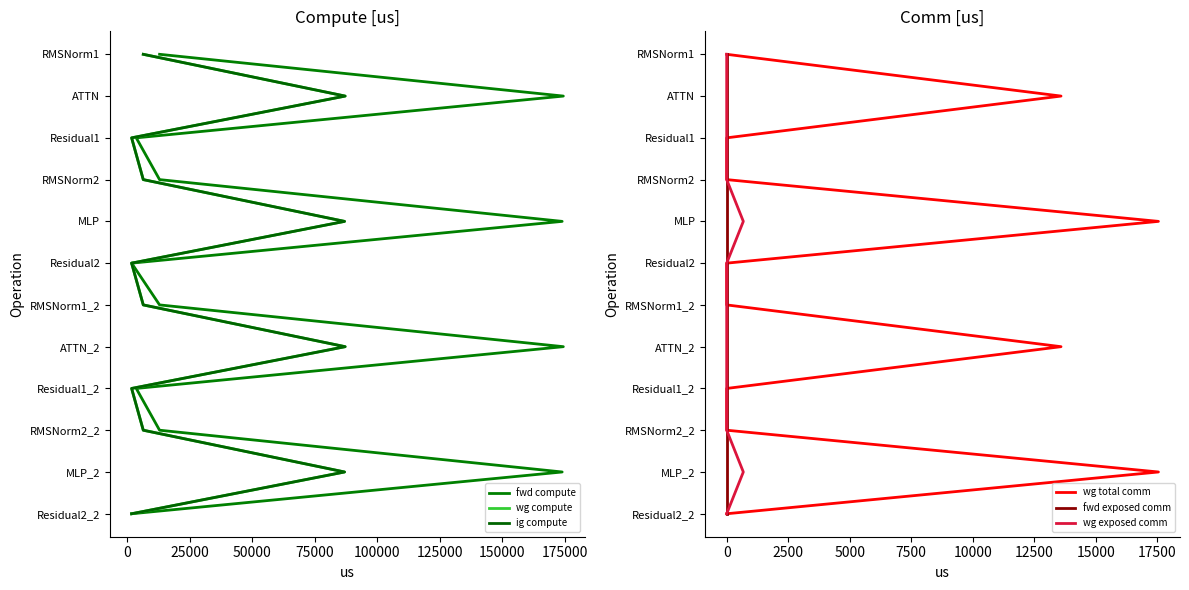

The value of fwd exposed comm at 0 is 10. True or false?

True